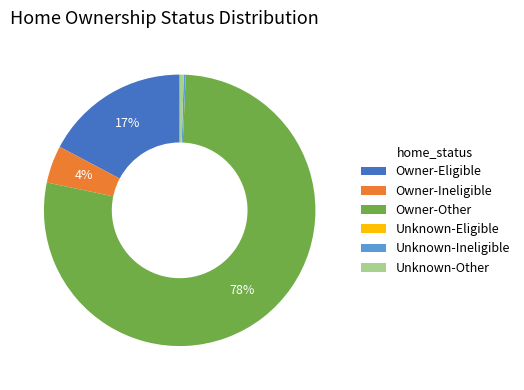

To the nearest percent, what is the average slice percentage?

17%